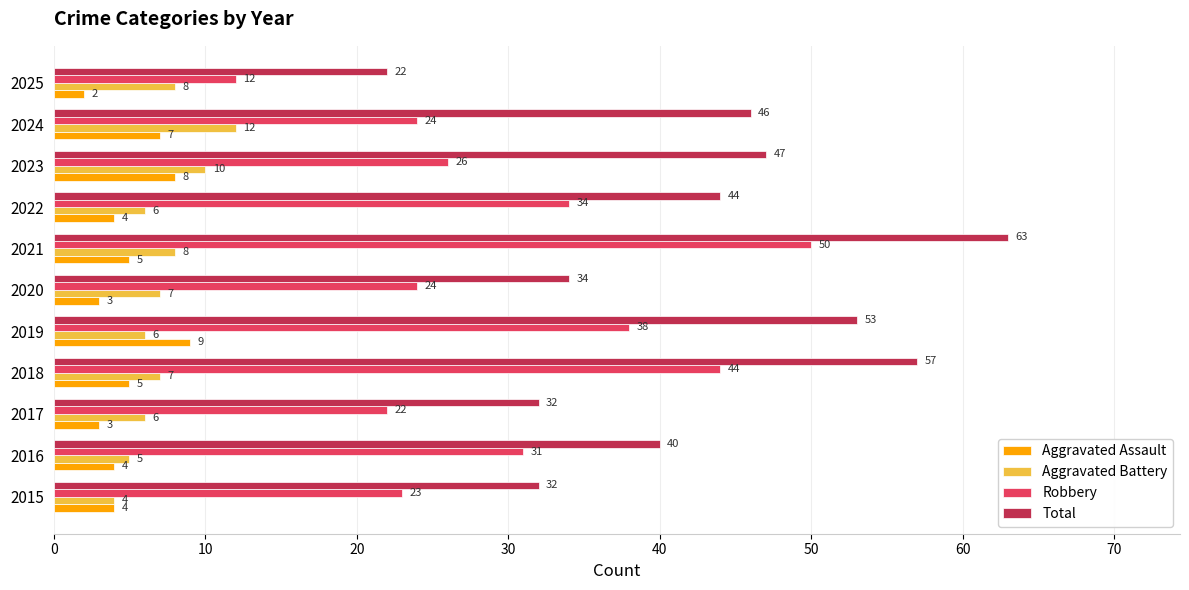

Which series changed the most between 2021 and 2025?

Total